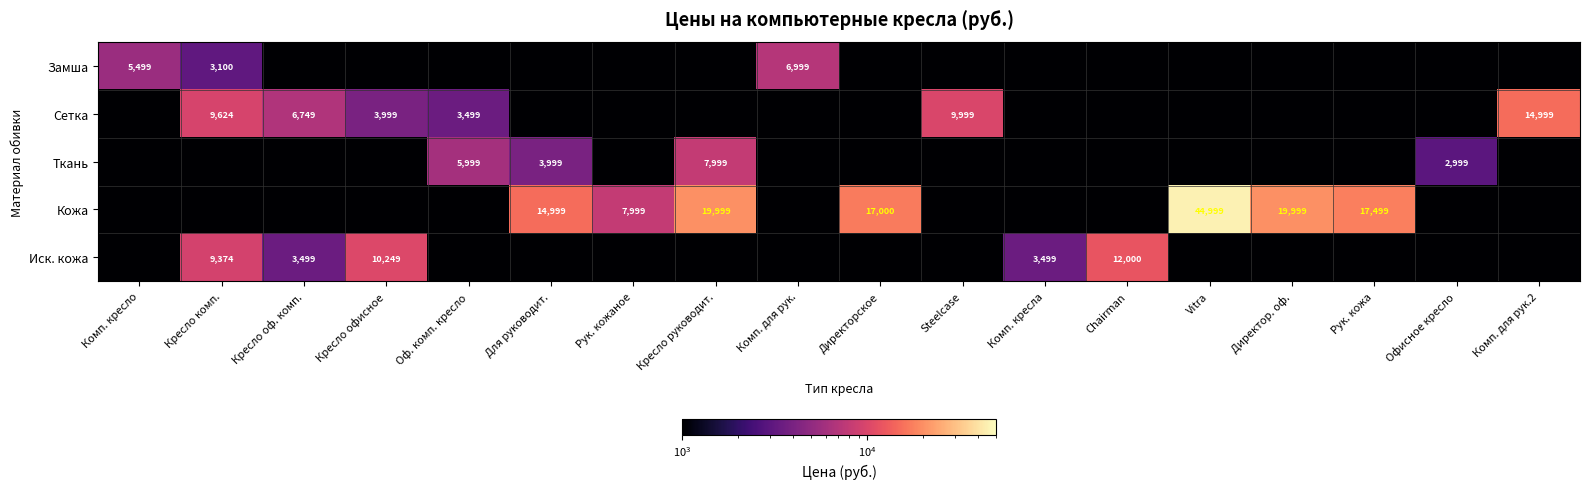

At which category is the sum across all series the highest?

Vitra